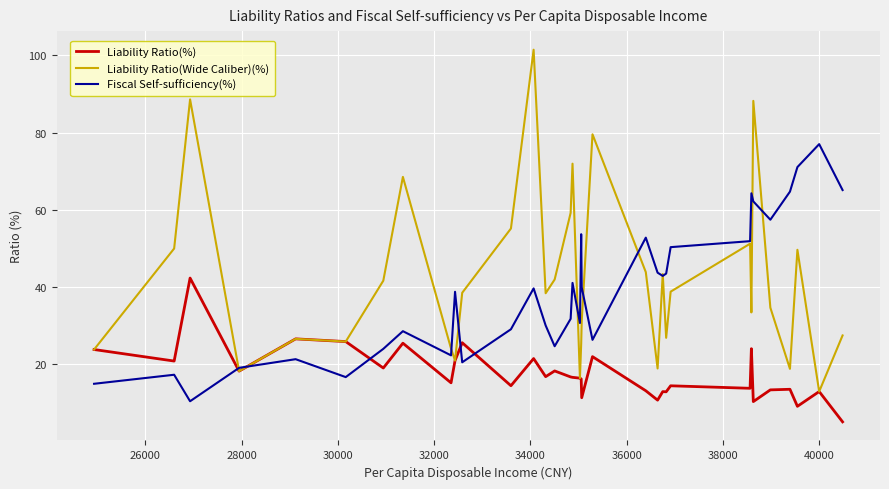

What is the greatest value displayed?

101.4